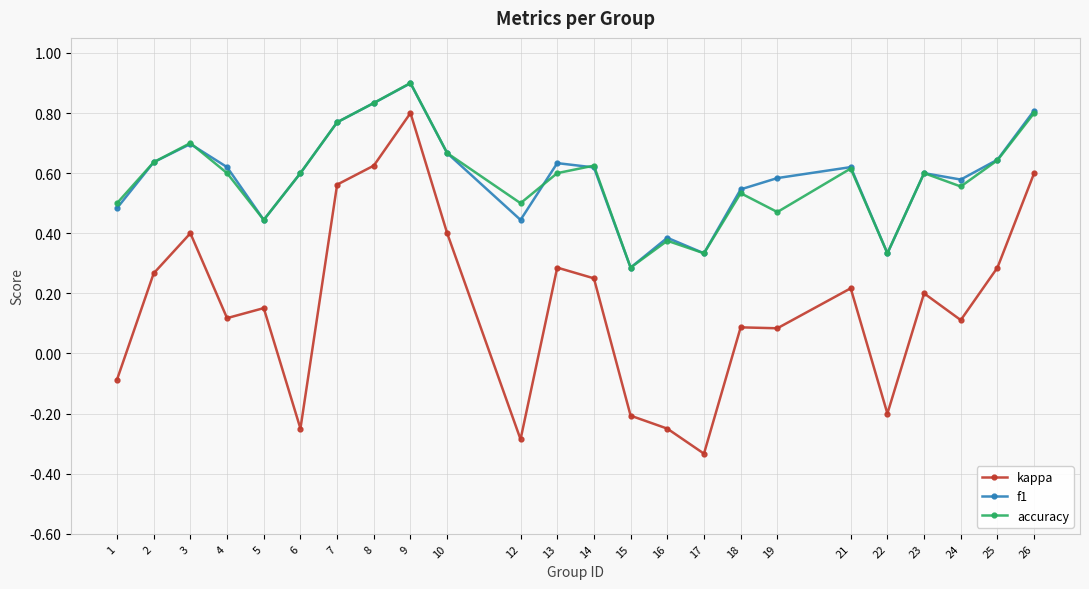

Between 6 and 12, which series saw the biggest shift?

f1